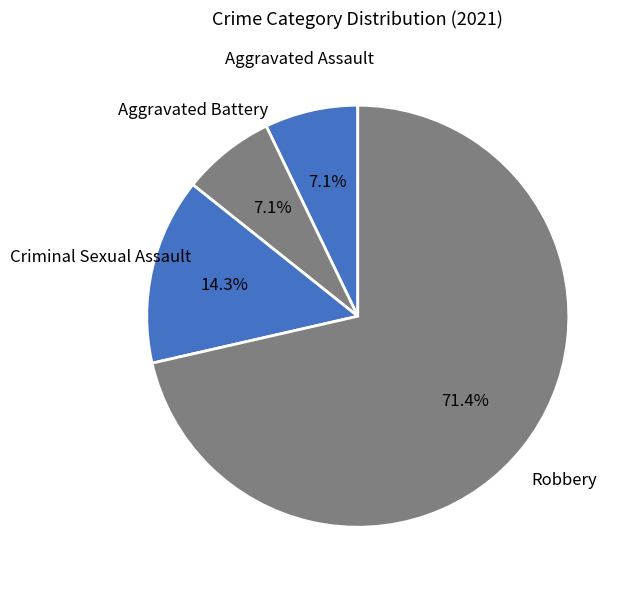

Count the number of slices in the pie.

4